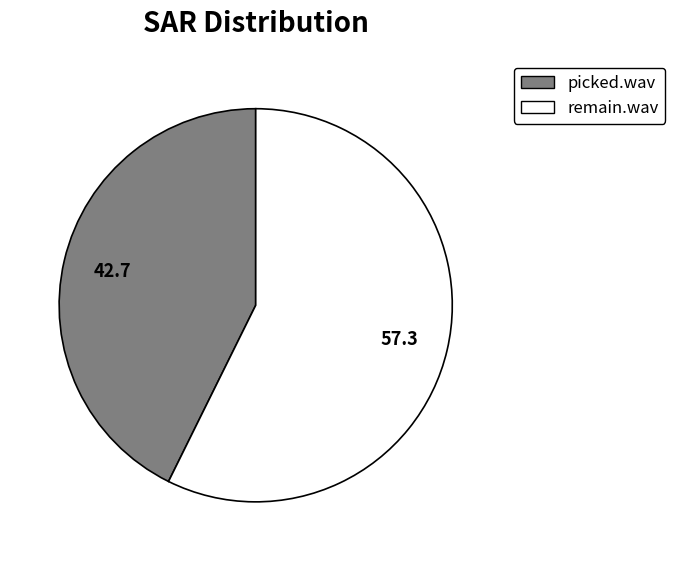

The remain.wav slice represents 68% of the pie. True or false?

False